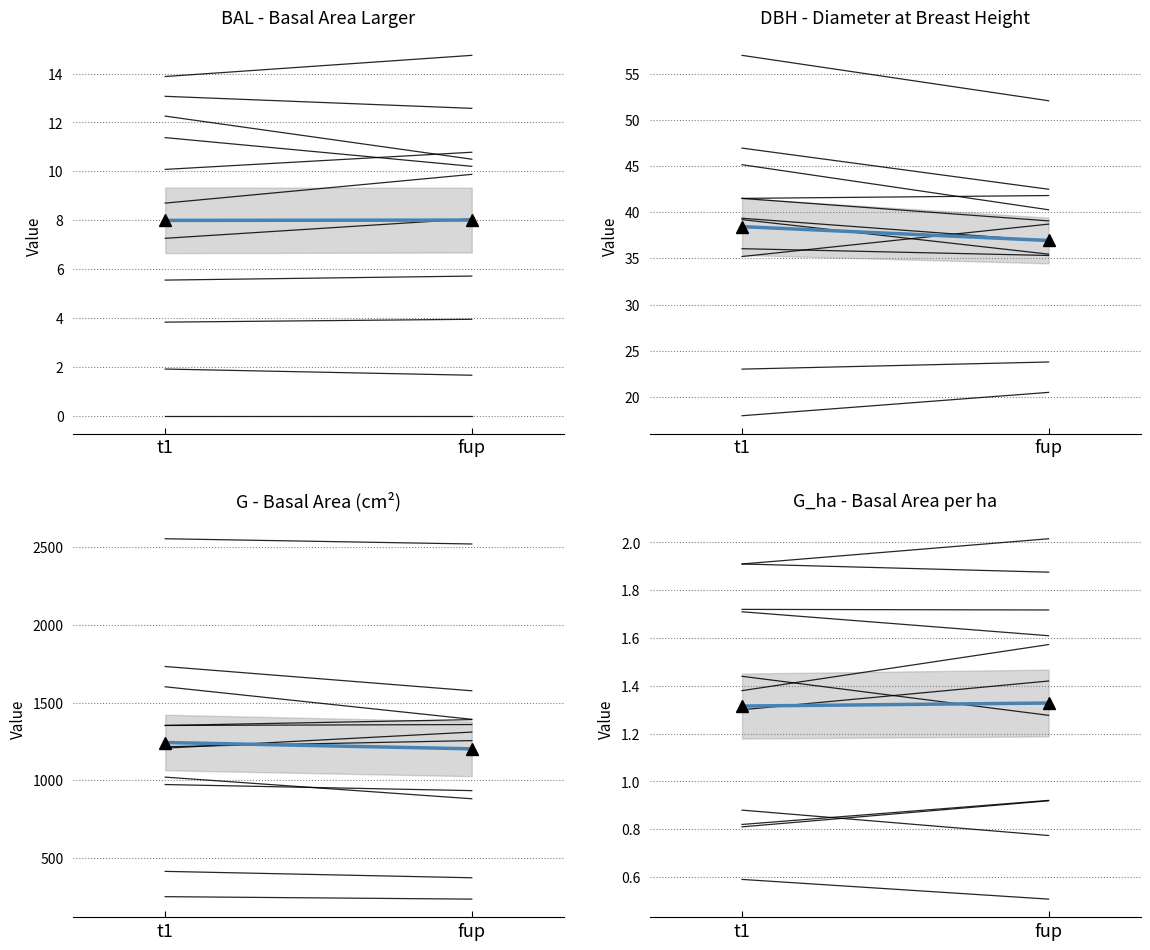

List the labels in order of value, largest first.

fup, t1